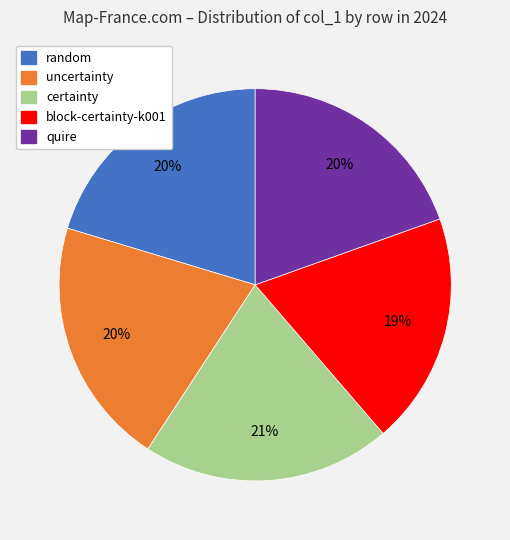

To the nearest percent, what portion does certainty represent?

21%